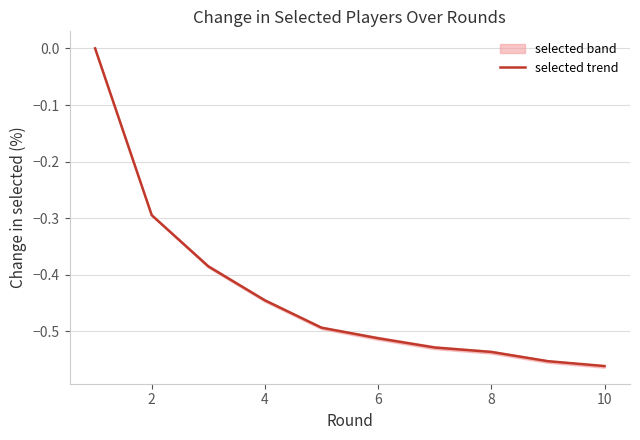

True or false: selected trend has a value of -0.2 at 2.

False